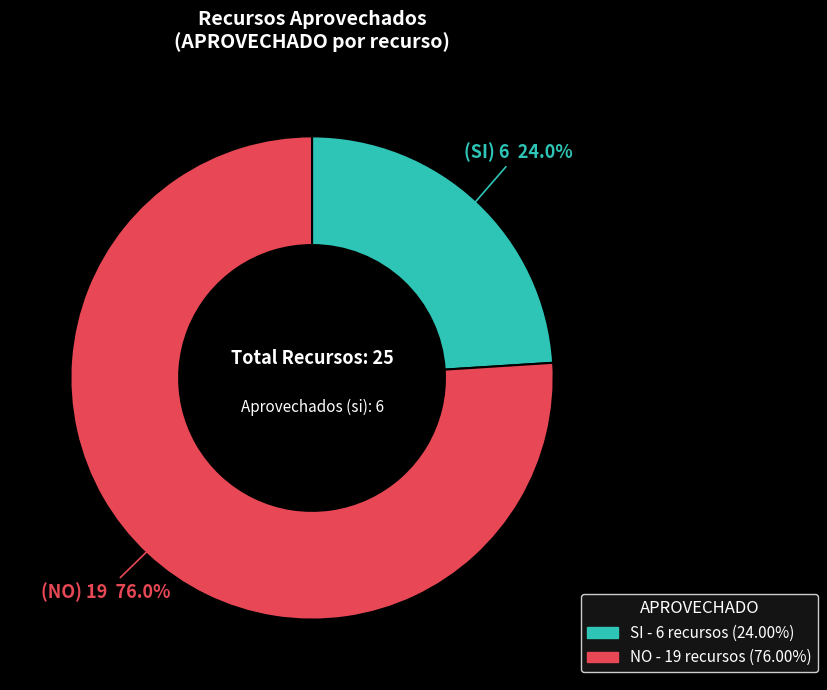

Is there a majority slice in this chart?

Yes